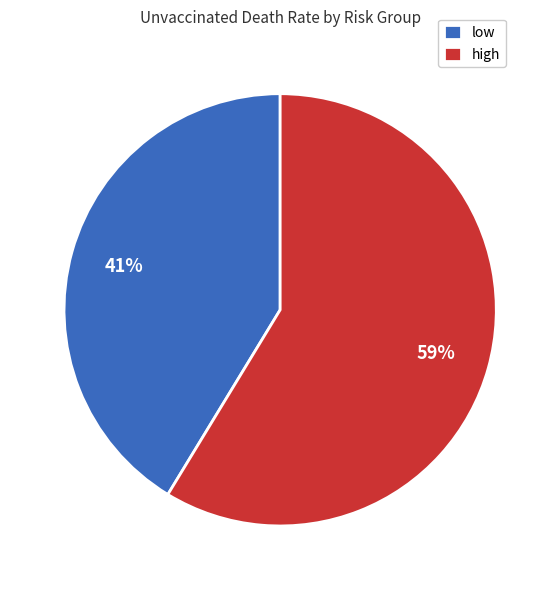

Rank the categories by value from highest to lowest.

high, low